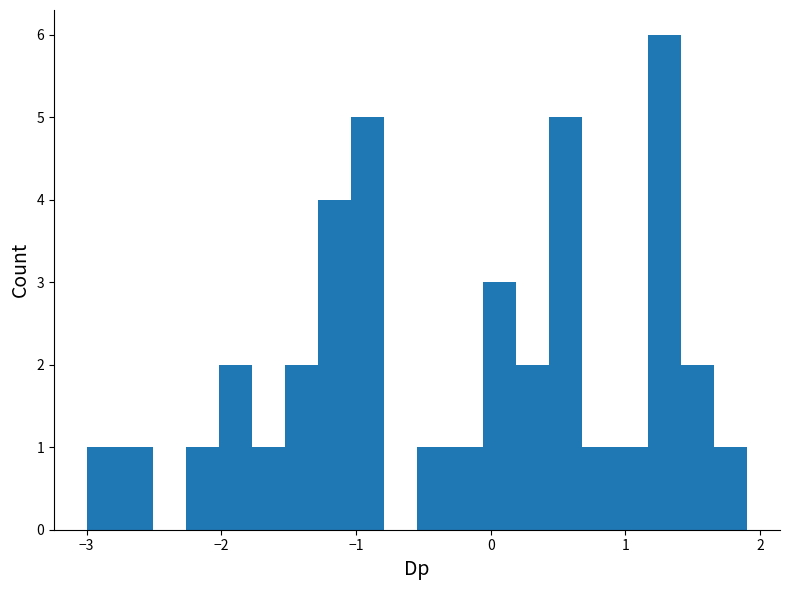

Read against the x-axis, roughly where is the centre of the tallest bar?

1.3